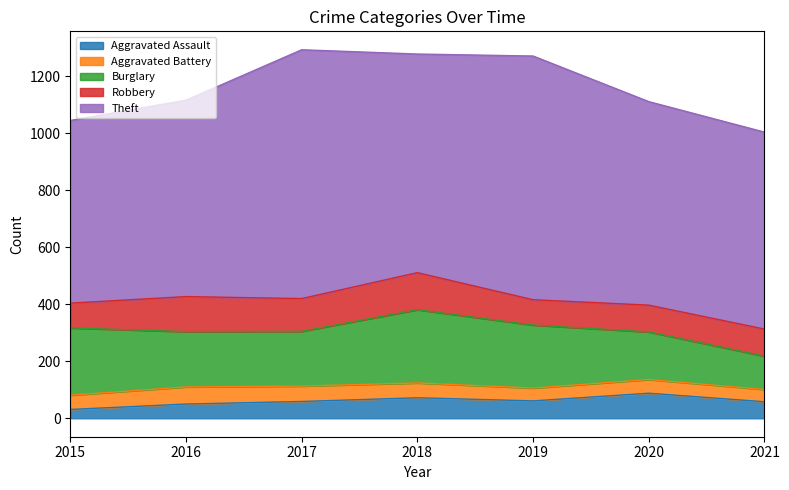

True or false: Aggravated Battery and Aggravated Assault intersect in this chart.

True